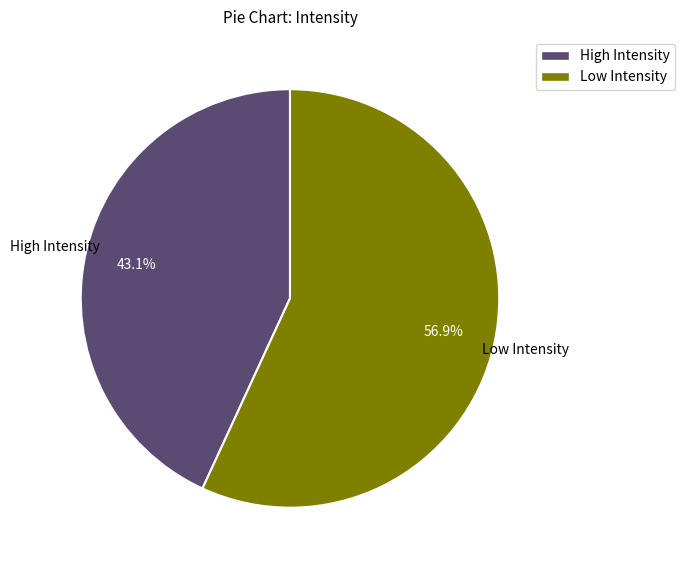

How many segments does this pie chart have?

2